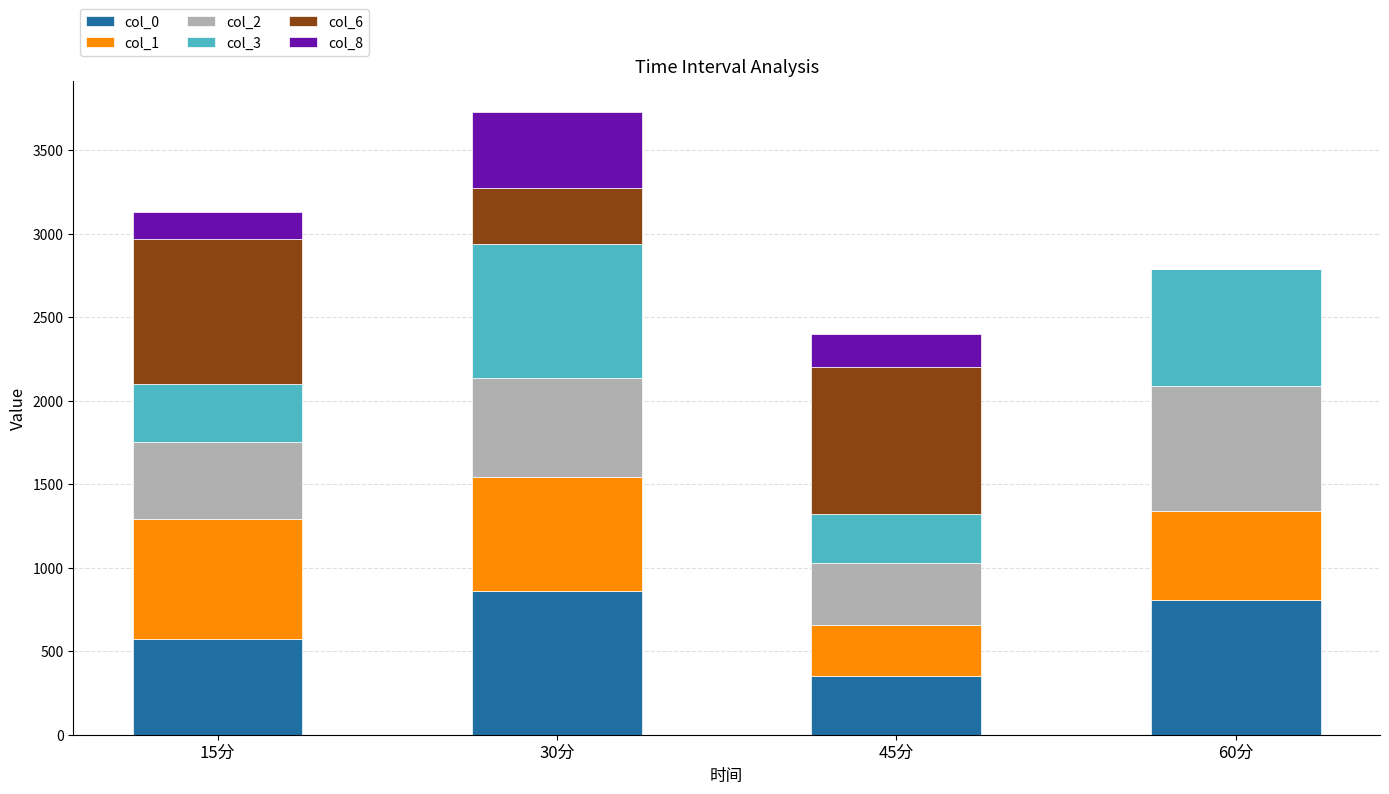

Reading right to left, what are the values for col_0?

60分=804.1	45分=353.5	30分=862.3	15分=572.5